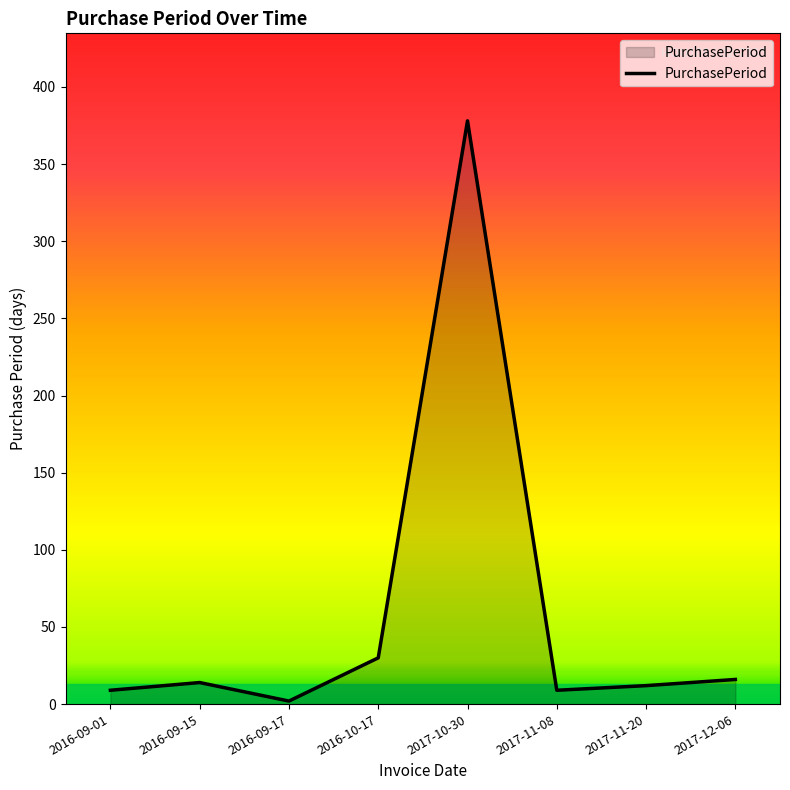

What is the maximum value shown in the chart?

378